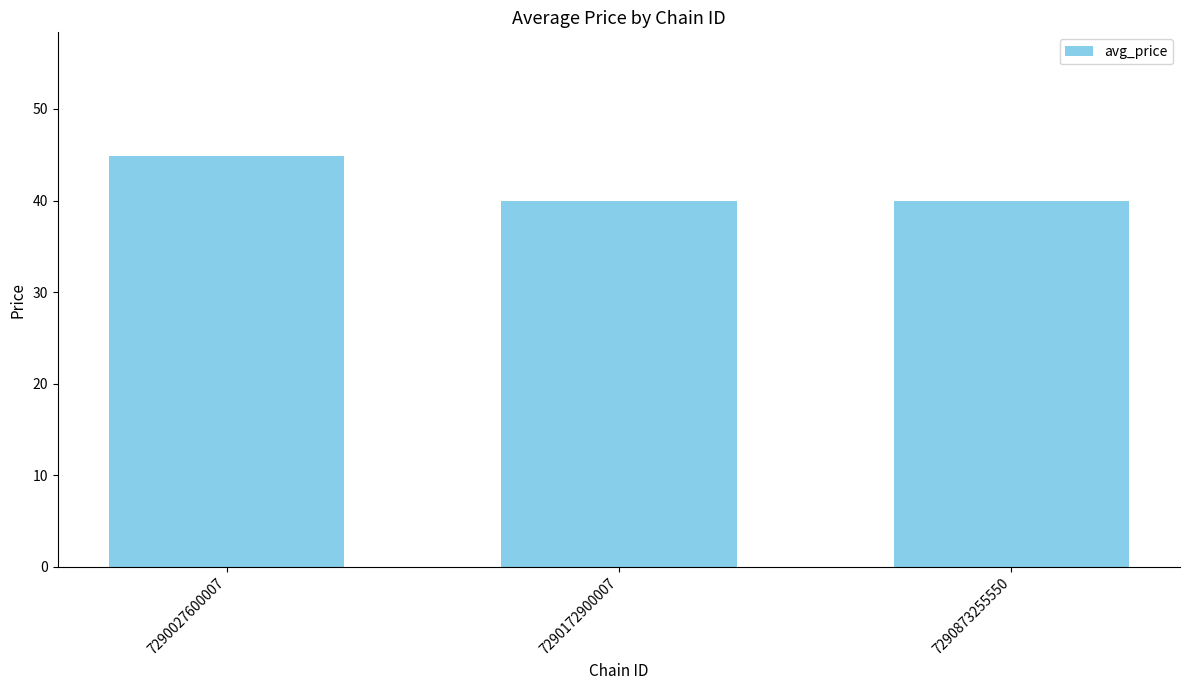

What is the smallest value displayed?

39.9